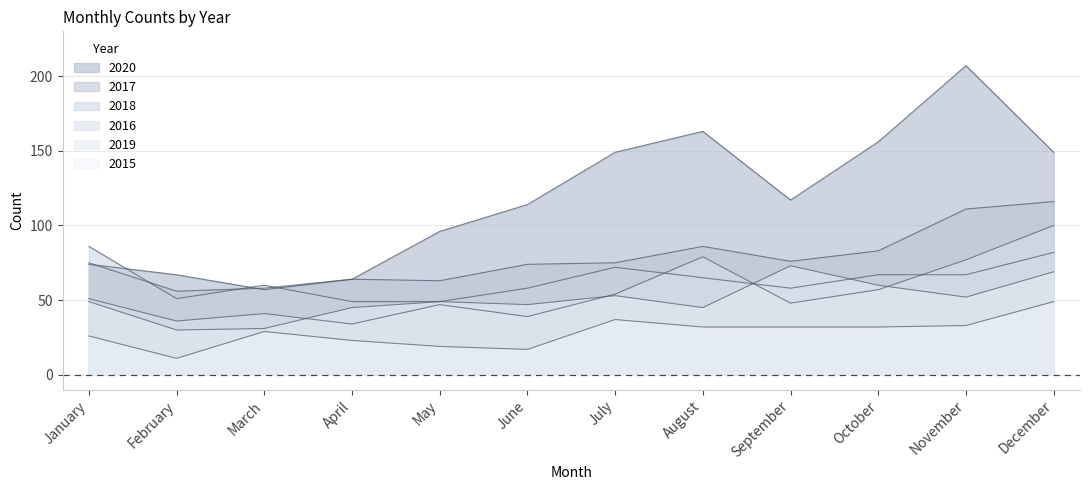

What is the difference between the maximum and minimum values in the 2016 series?

66